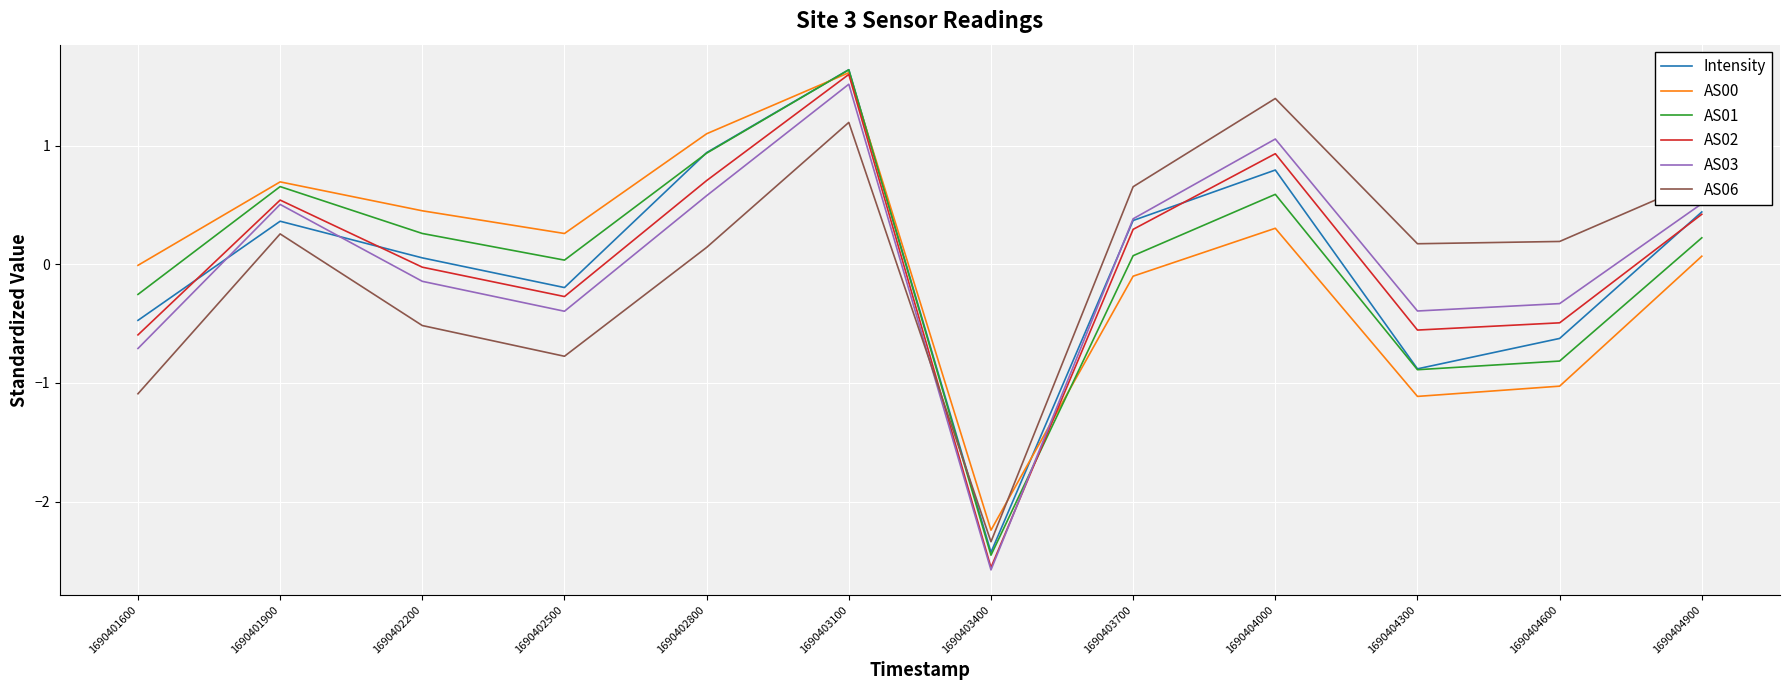

Which series has the largest range (max minus min)?

AS02